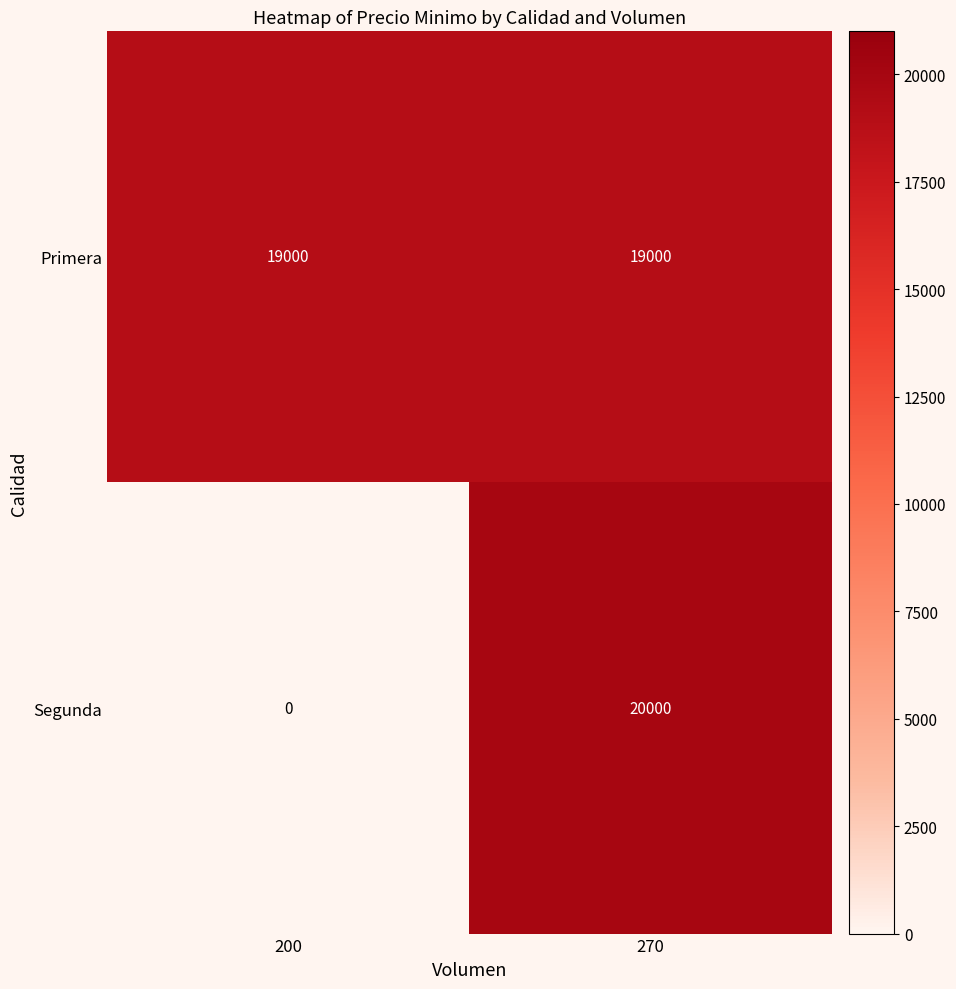

Rank the series by their maximum value, from lowest to highest.

Primera, Segunda